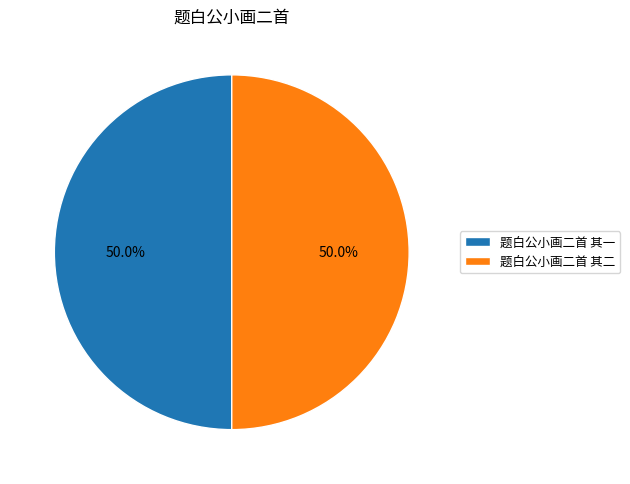

Is it true that 题白公小画二首 其一 is 50% of the pie?

True